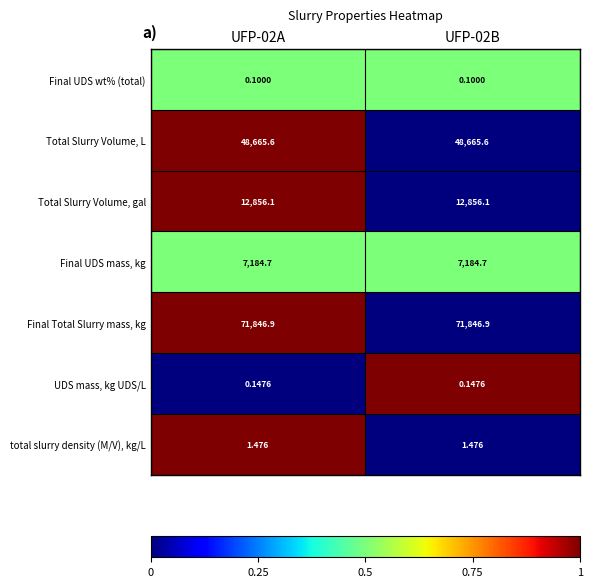

How many series are shown in this chart?

7